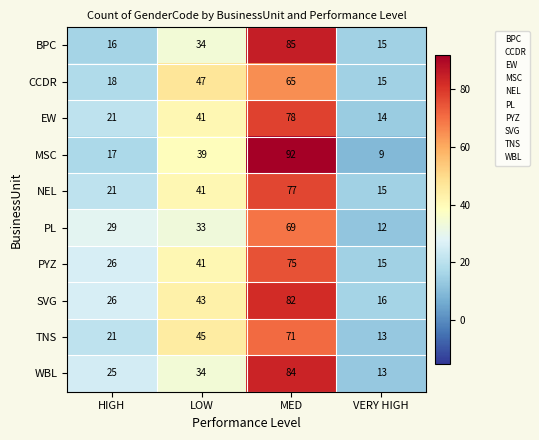

Rank the series at MED from lowest to highest value.

CCDR, PL, TNS, PYZ, NEL, EW, SVG, WBL, BPC, MSC